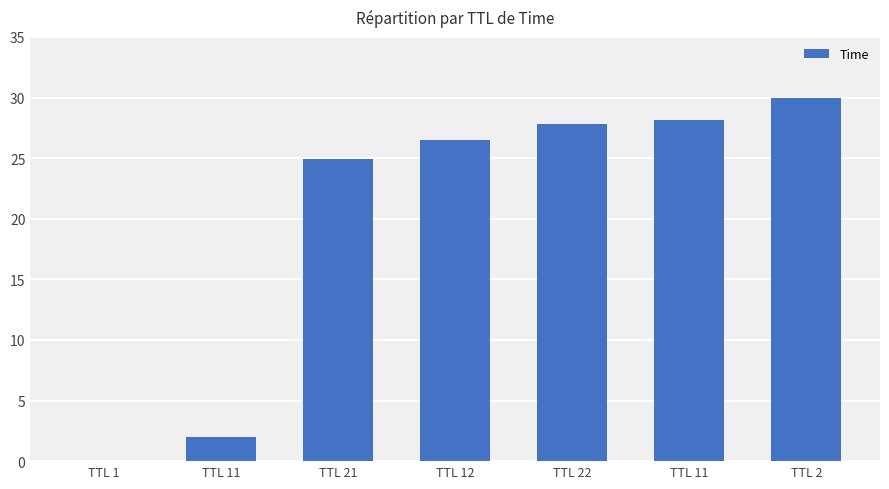

How many values exceed 26?

4